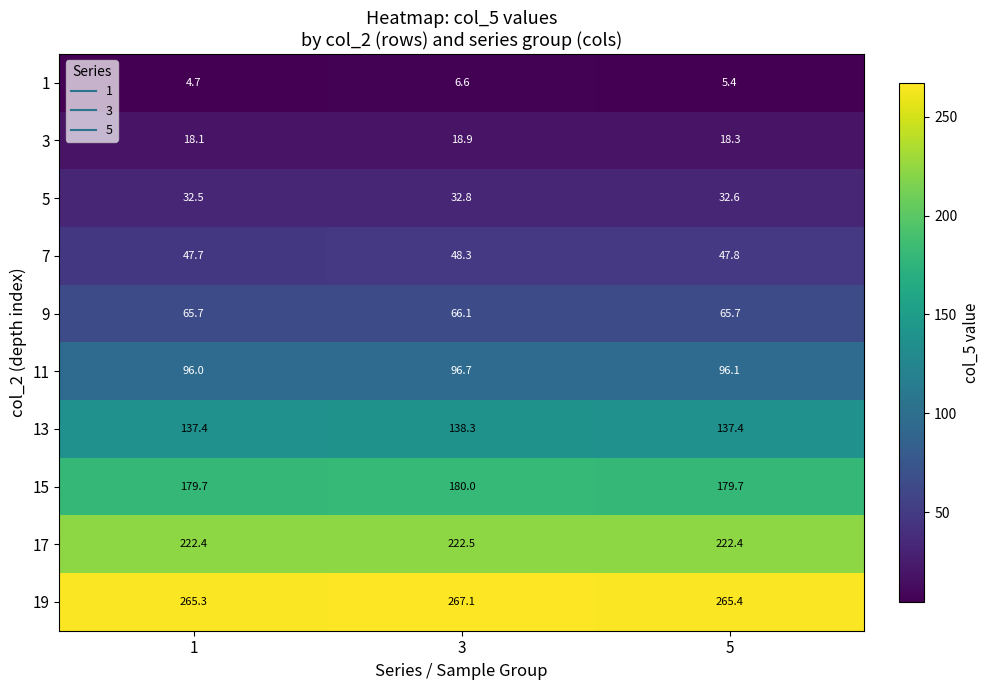

What is the minimum value for 3?

18.1